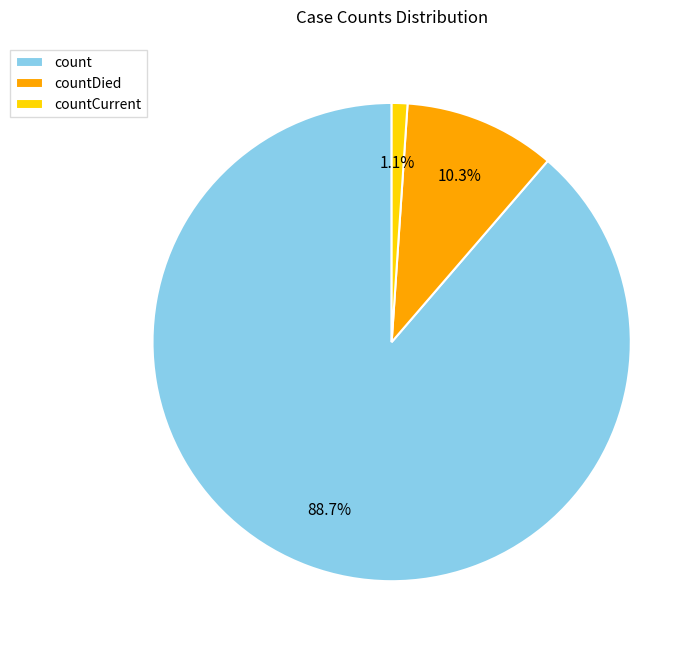

Do countDied and countCurrent together represent more than half of the pie?

No